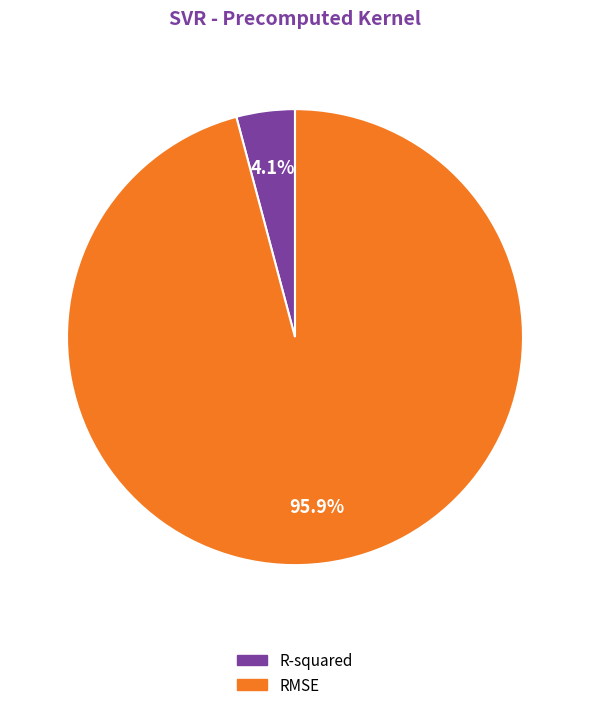

To the nearest percent, what is the difference between the largest and smallest slice percentages?

92%